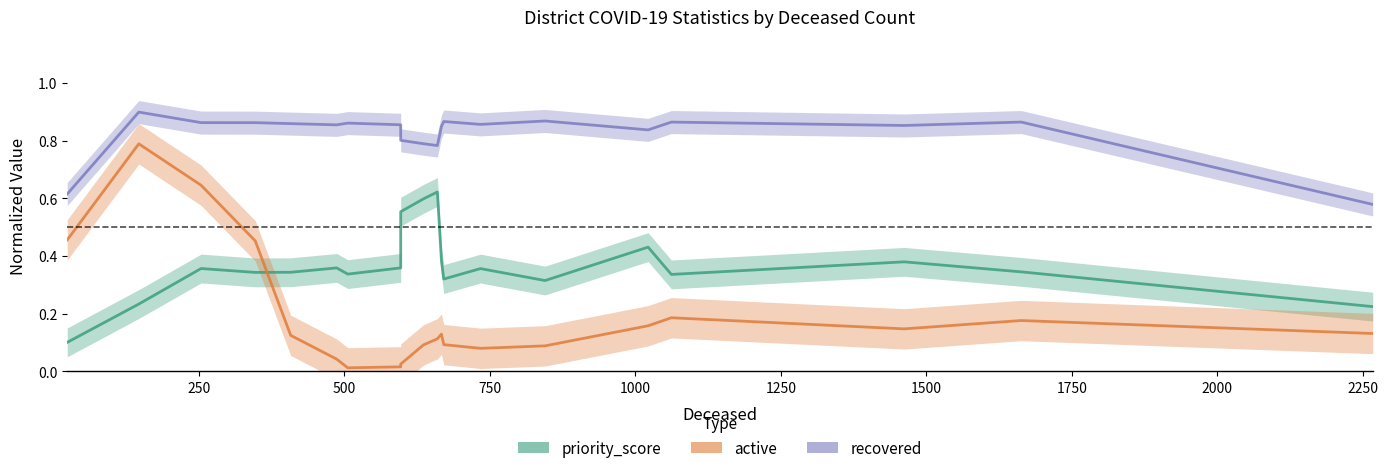

What is the difference between the maximum and minimum values in the active series?

0.8